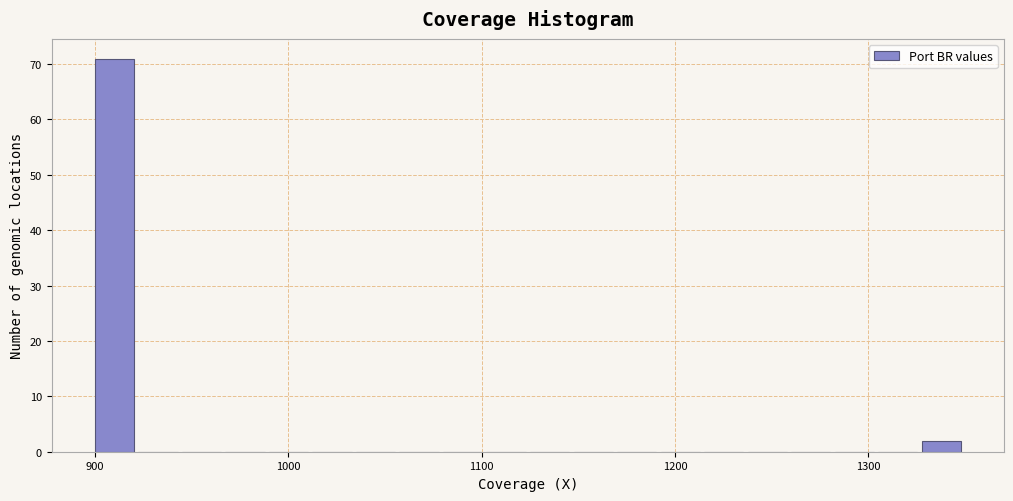

Around what value on the x-axis is the tallest bar? Give the approximate position of its centre, as read against the axis.

910